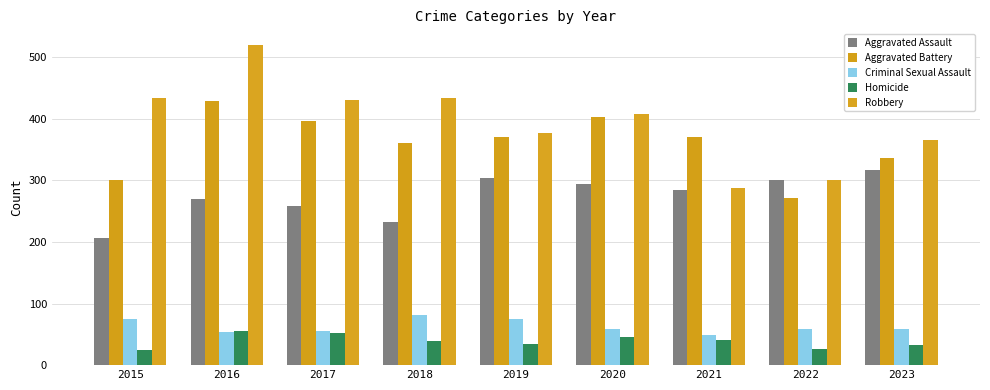

What is the difference between the second highest and second lowest values in the Criminal Sexual Assault series?

22